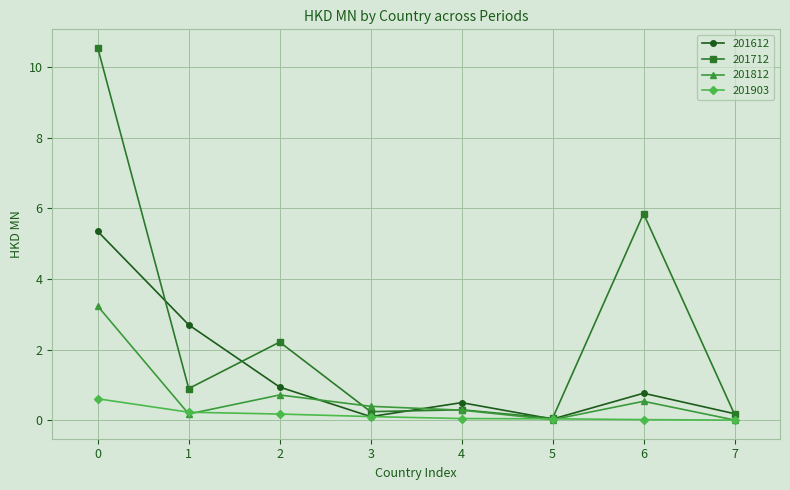

True or false: 201612 has more than 0 interior local peaks.

True